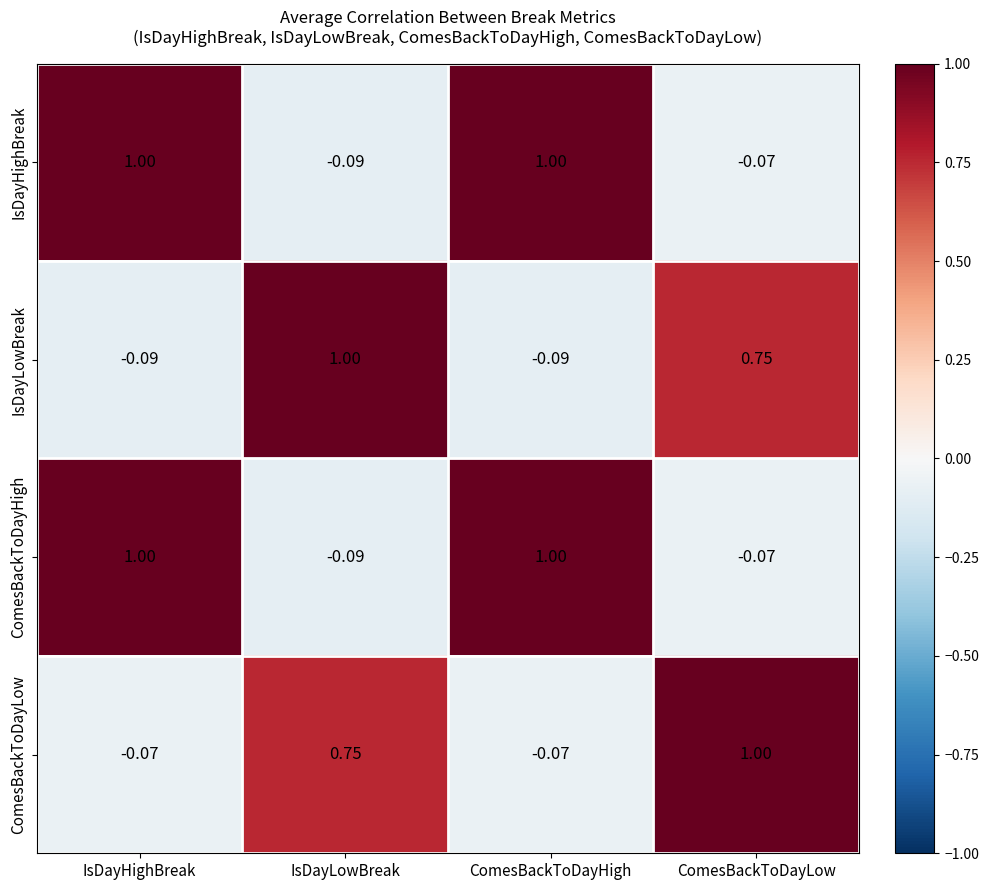

What is the difference between the highest and lowest values at IsDayLowBreak?

1.1